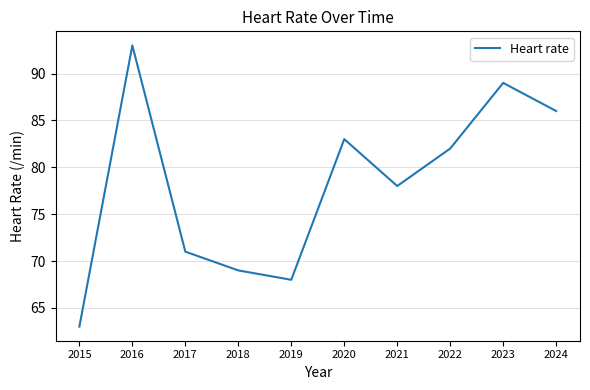

What is the sum of all values?

782